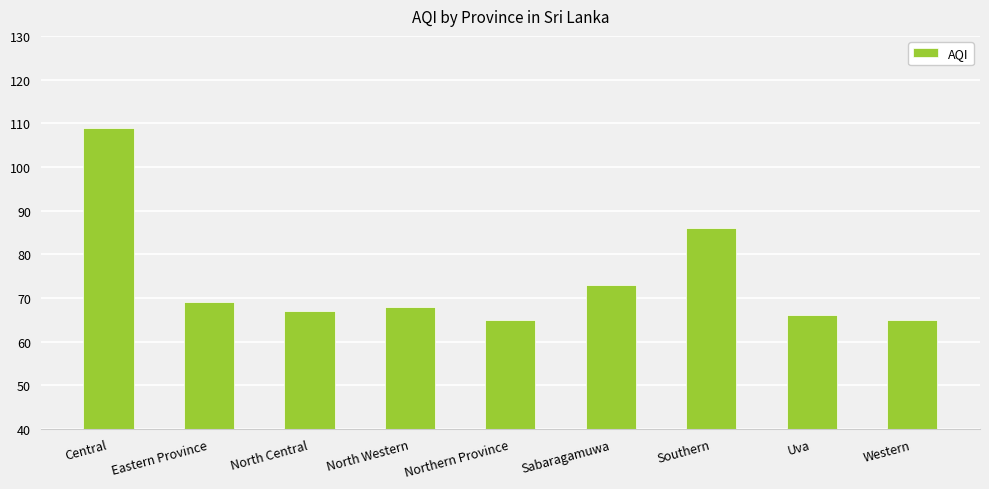

What is the ratio of the value at Sabaragamuwa to the value at Uva?

1.1